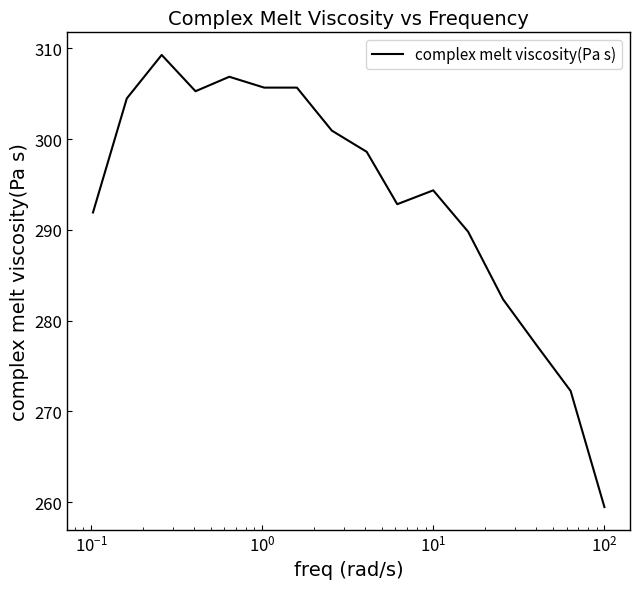

What is the minimum value shown in the chart?

259.4